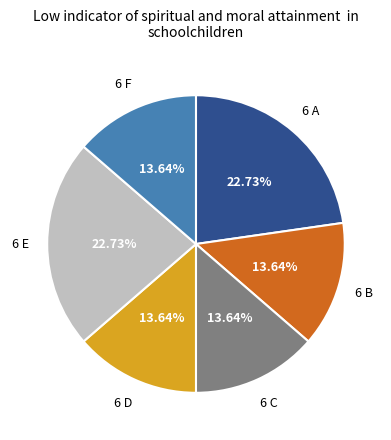

How many segments does this pie chart have?

6